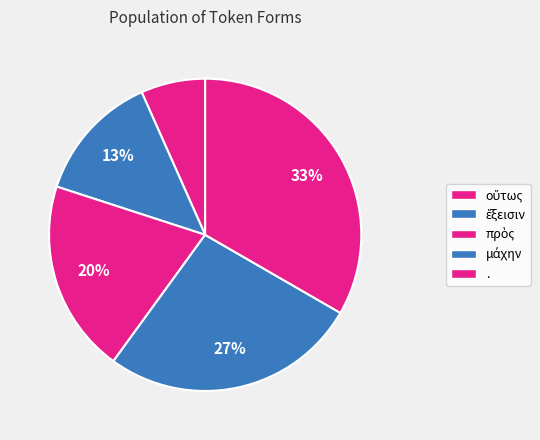

Do . and οὕτως together represent more than half of the pie?

No